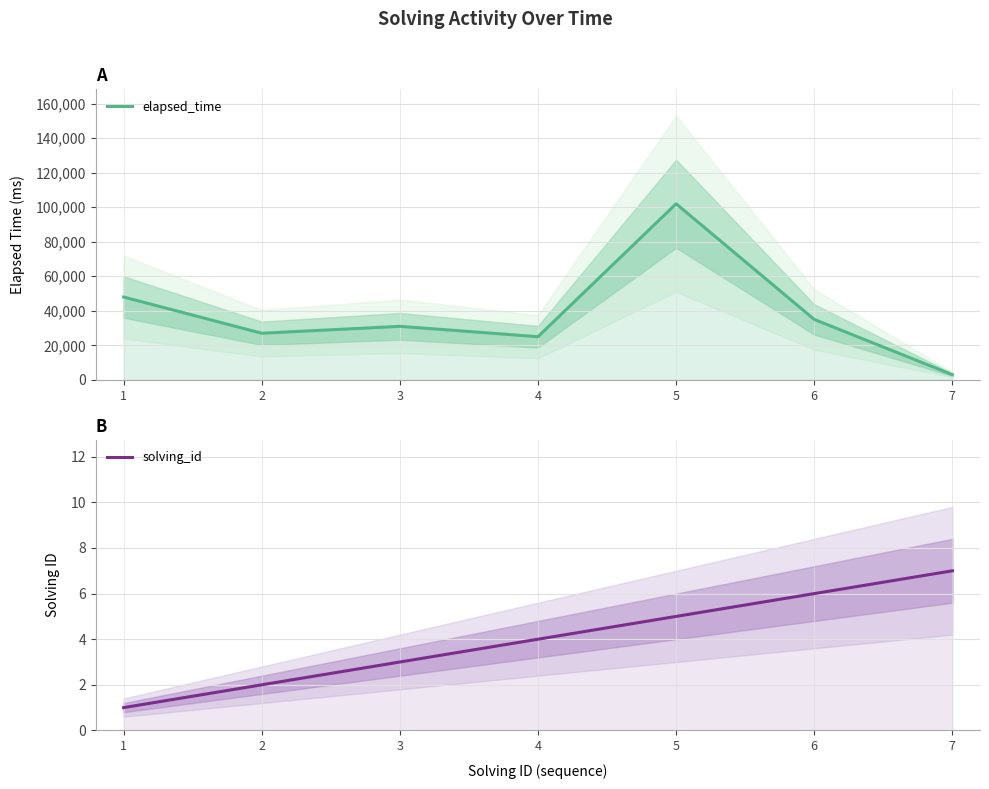

What is the value of the elapsed_time point at the 2nd from the left?

27000